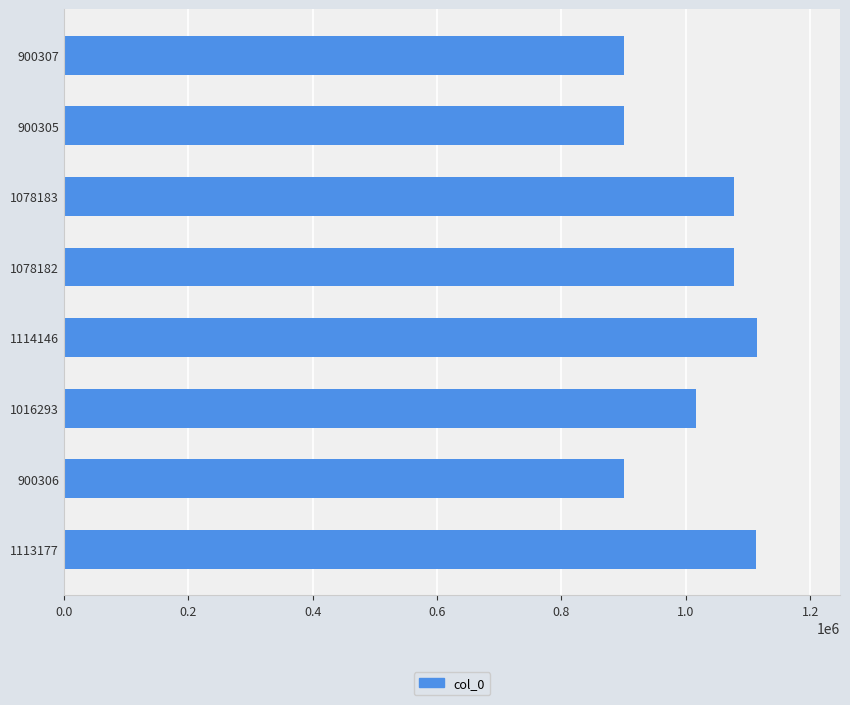

What is the change in value from 900306 to 1078183?

+177877